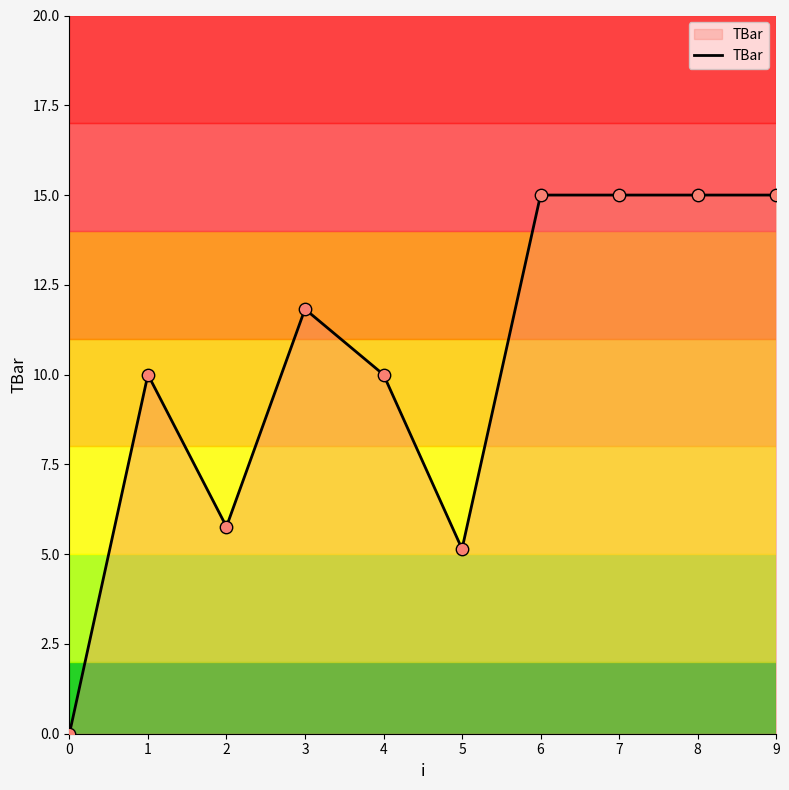

Which has a higher value, 6 or 1?

6